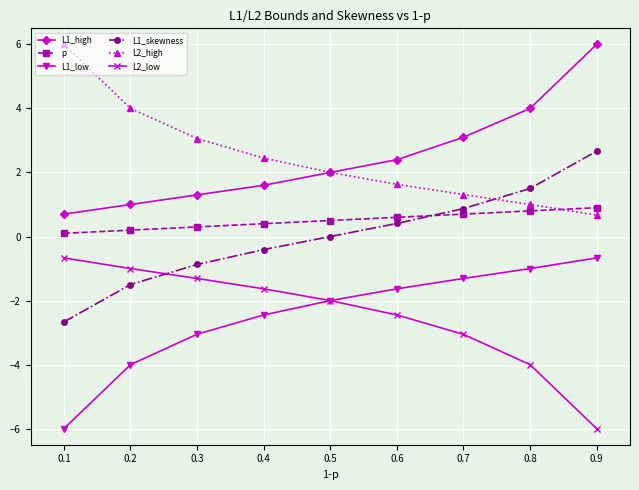

Is this an area chart (filled region under the line)?

No